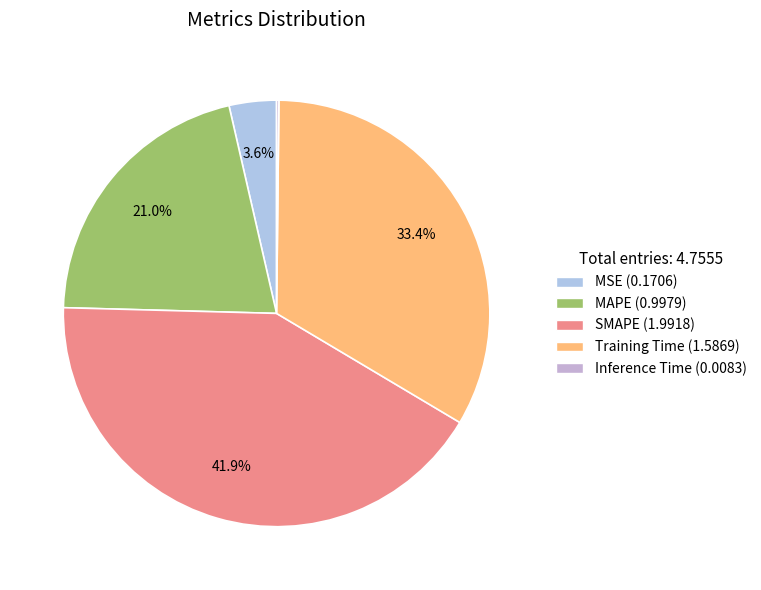

To the nearest percent, what is the difference between the Training Time and Inference Time slice percentages?

33%